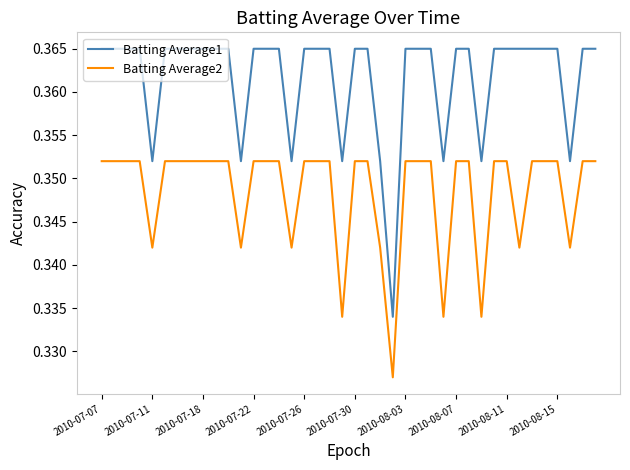

True or false: Batting Average2 and Batting Average1 cross at least once.

False